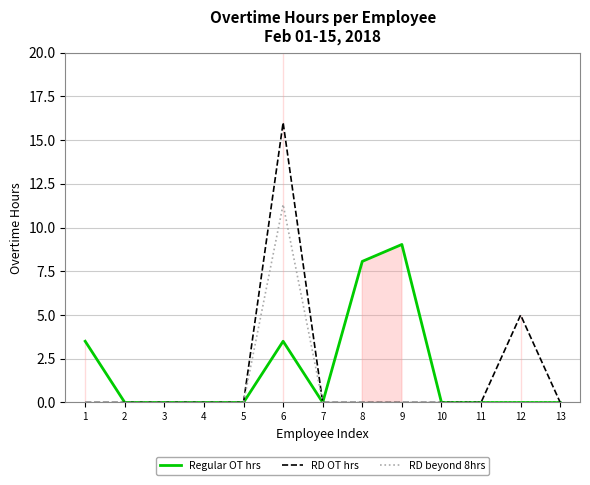

True or false: Regular OT hrs has a value of 0.0 at 10.

True